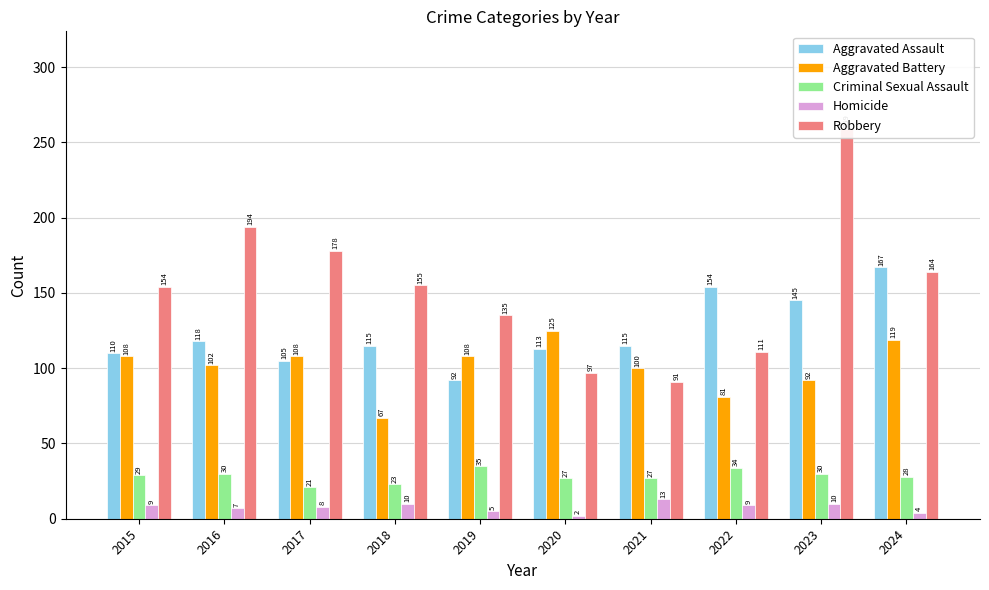

What is the average value of the Aggravated Assault series?

123